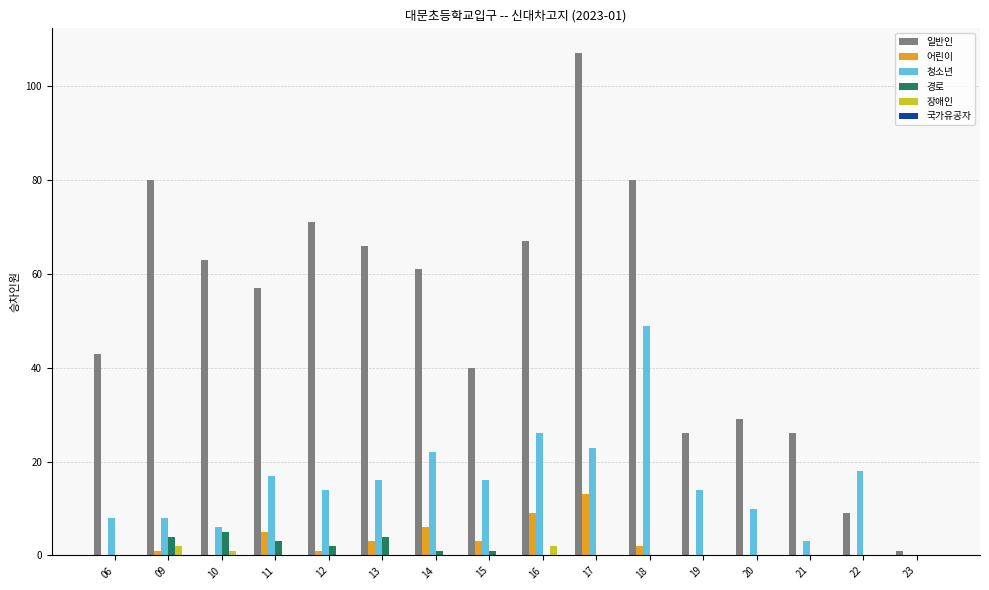

Is it true that 청소년 equals 16 at 13?

True